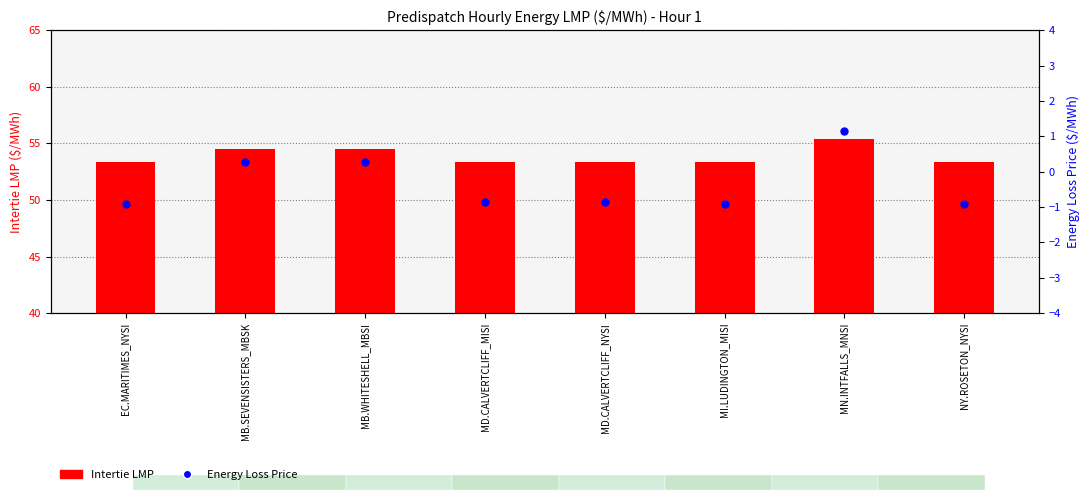

Which series contains the highest Y value?

Intertie LMP